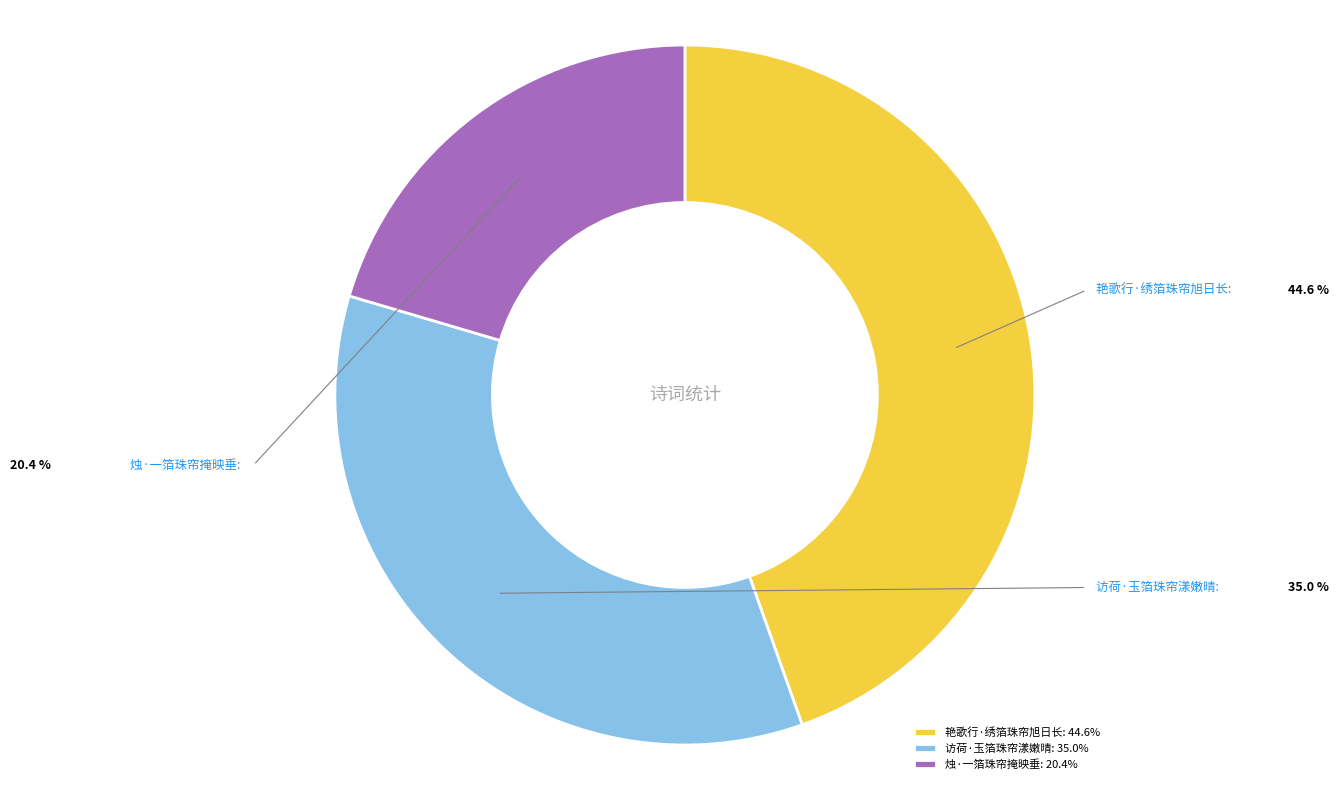

Is there a majority slice in this chart?

No